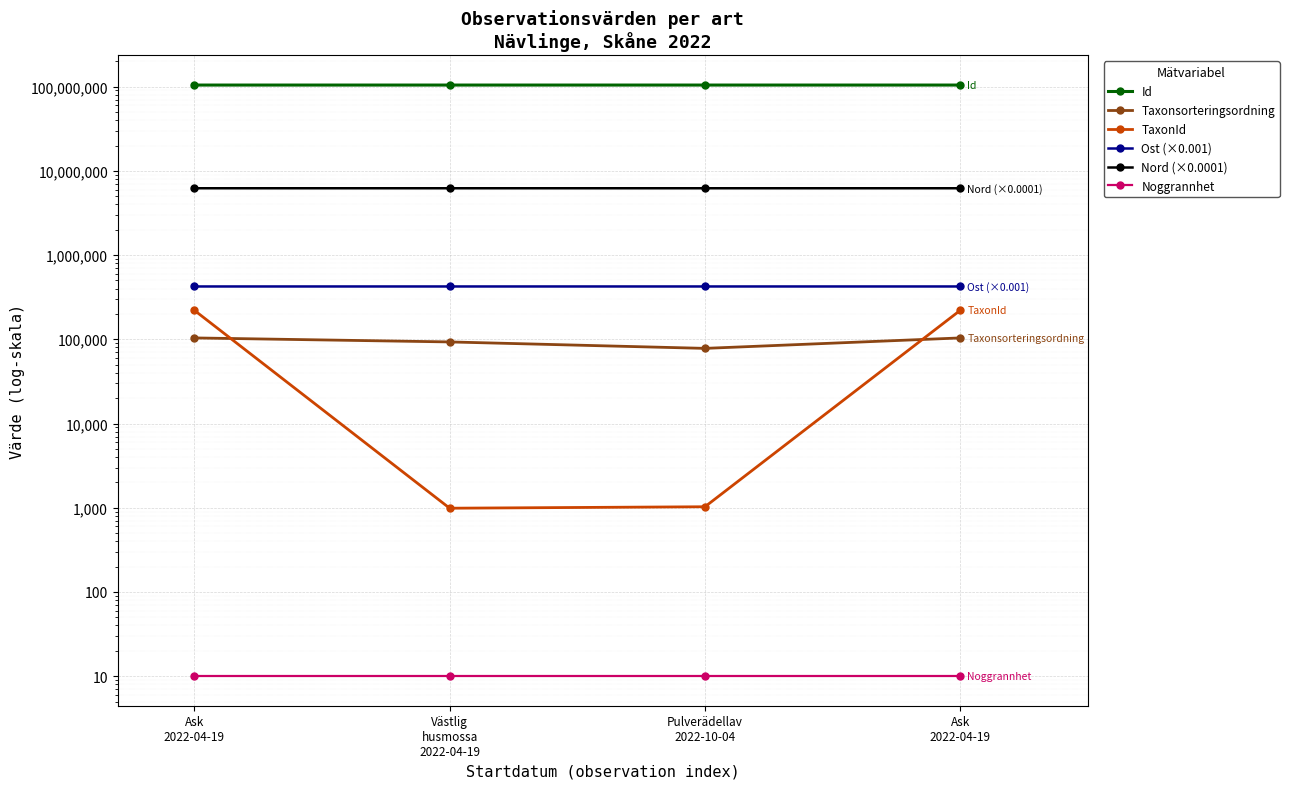

Reading left to right, extract all data points from this chart.

Id: 104419322.0	104418860.0	104419079.0	104419332.0
Taxonsorteringsordning: 103813.0	93050.0	78001.0	103813.0
TaxonId: 220785.0	987.0	1027.0	220785.0
Ost (×0.001): 423833.7	423854.8	423836.3	423826.7
Nord (×0.0001): 6215364.4	6215385.8	6215354.9	6215379.6
Noggrannhet: 10.0	10.0	10.0	10.0